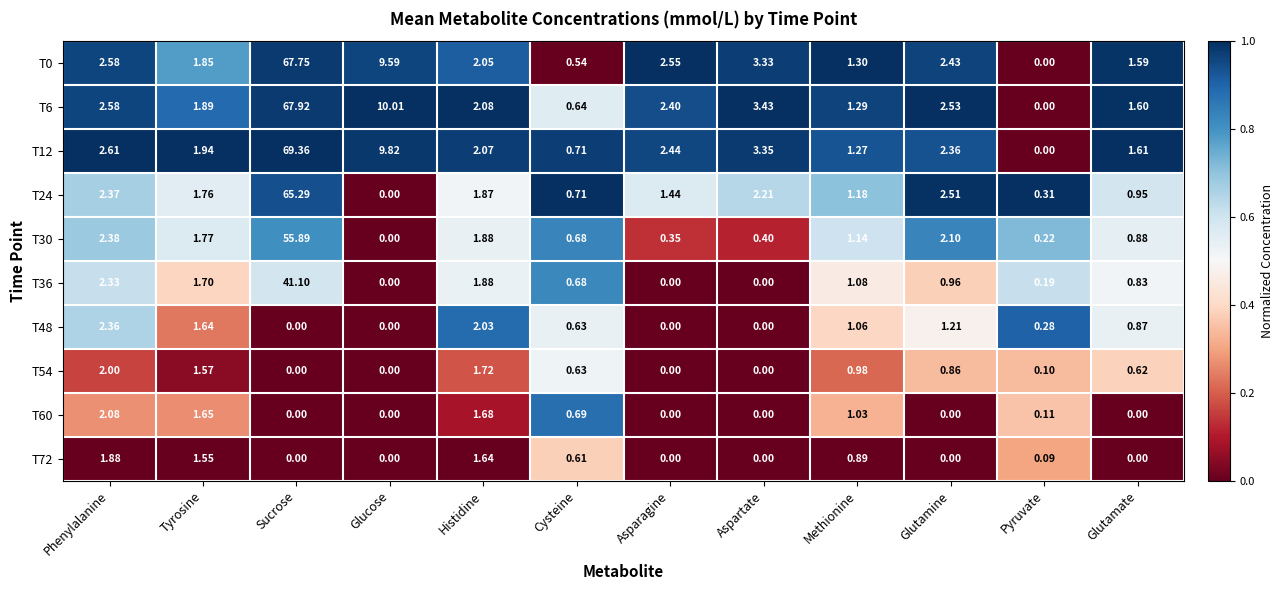

At which label is T60 closest to 1?

Methionine